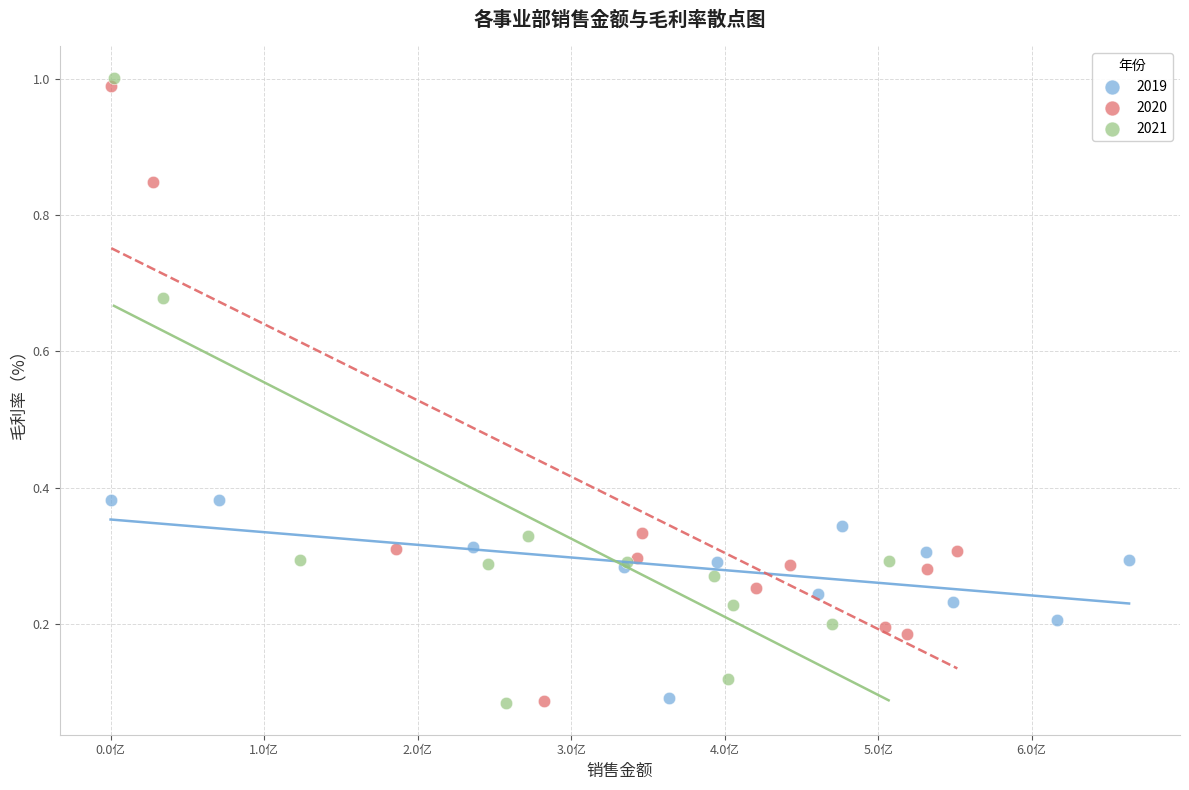

Which series has the widest spread of Y values?

2021